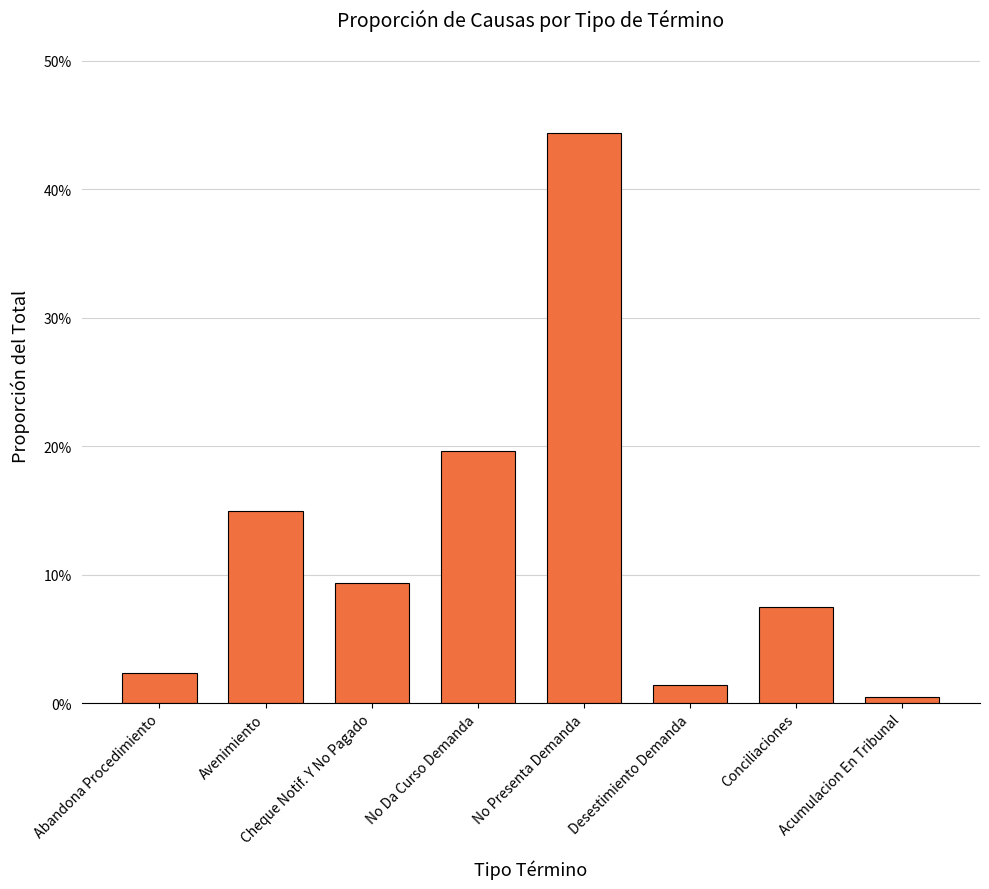

Reading left to right, transcribe all the data shown in this chart.

Abandona Procedimiento=0.0	Avenimiento=0.1	Cheque Notif. Y No Pagado=0.1	No Da Curso Demanda=0.2	No Presenta Demanda=0.4	Desestimiento Demanda=0.0	Conciliaciones=0.1	Acumulacion En Tribunal=0.0